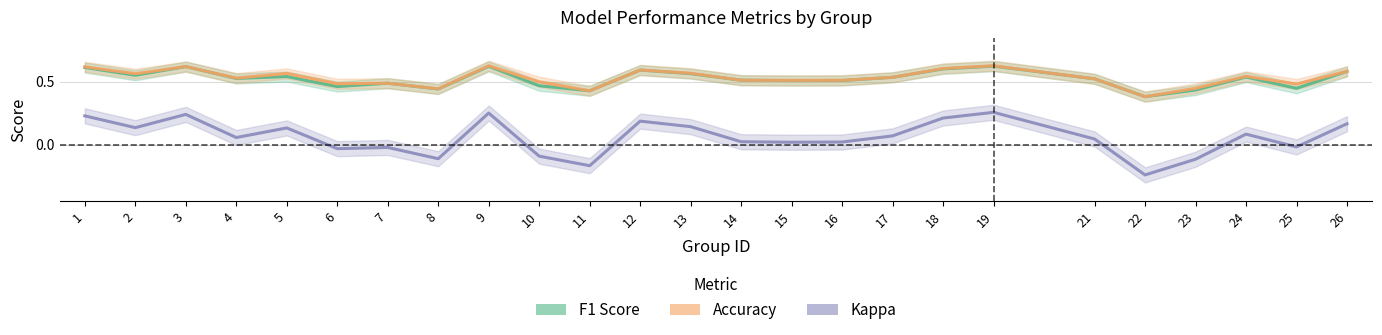

What is the maximum value for F1 Score?

0.6